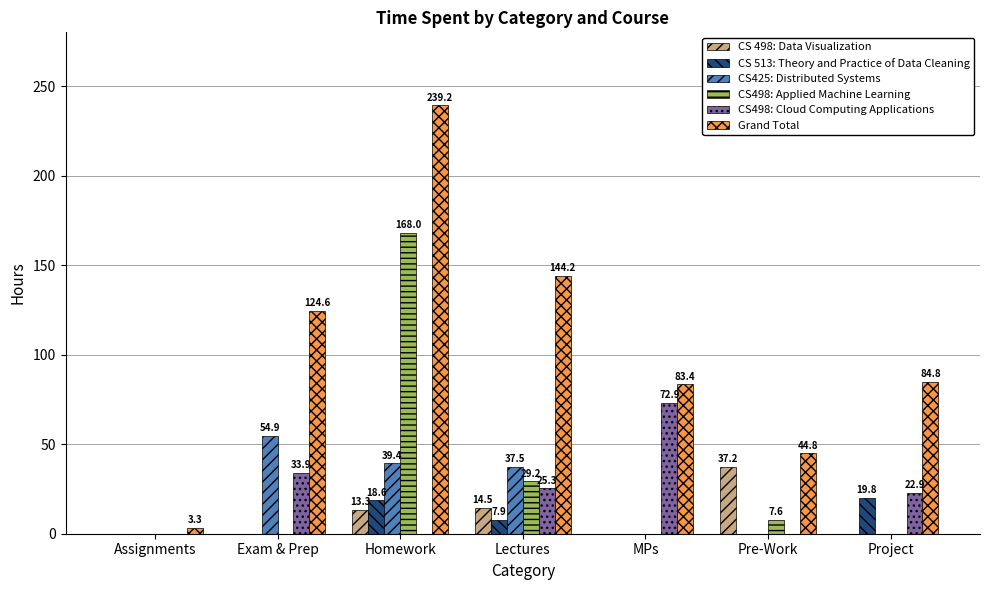

Count the number of categories in the chart.

7